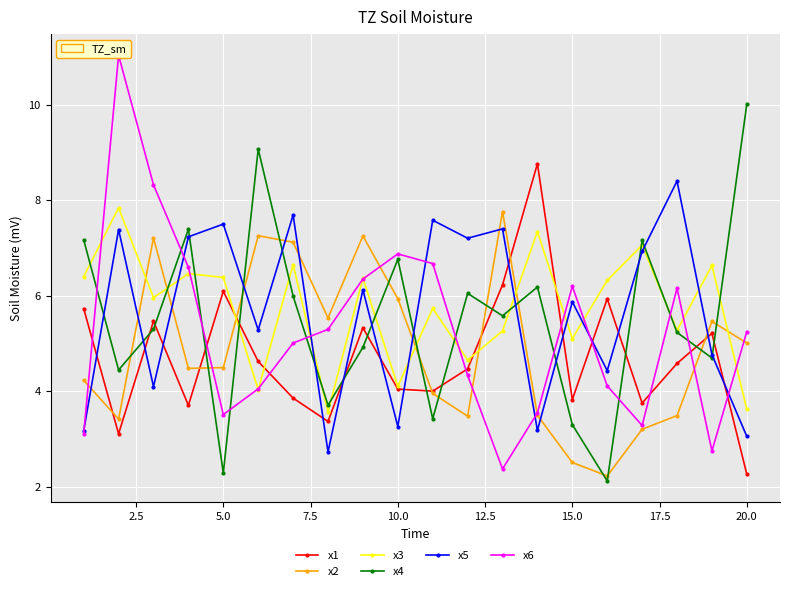

True or false: x3 and x5 intersect in this chart.

True